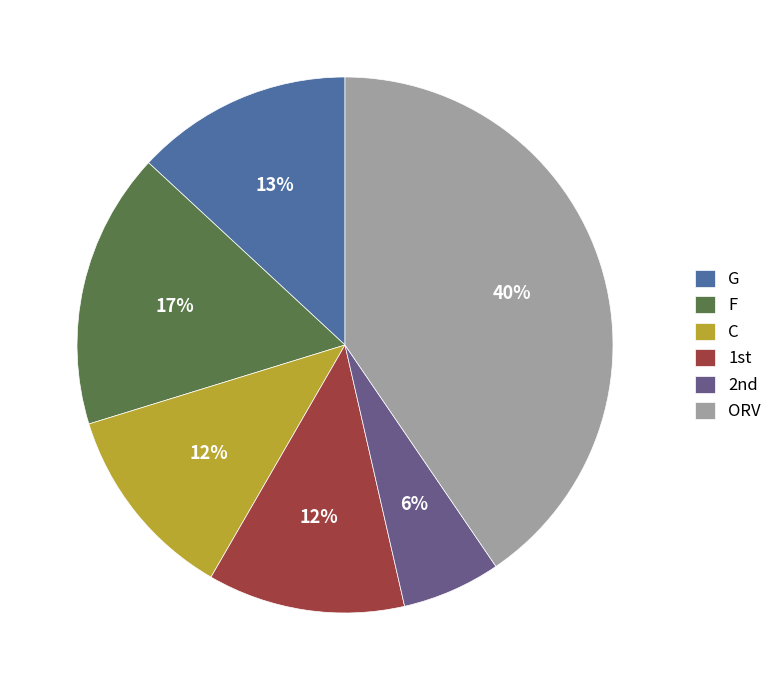

What is the largest slice in the pie chart?

ORV